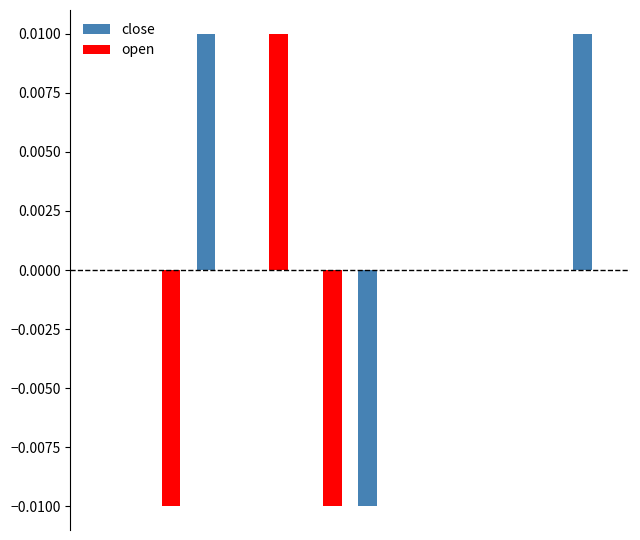

How many categories are shown in the chart?

10